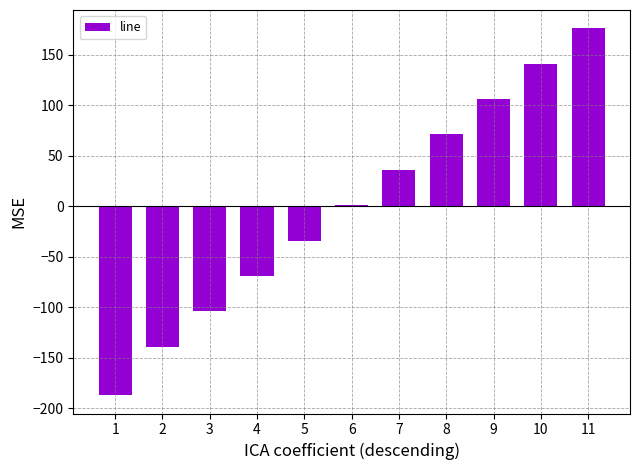

Are the bars horizontal?

No